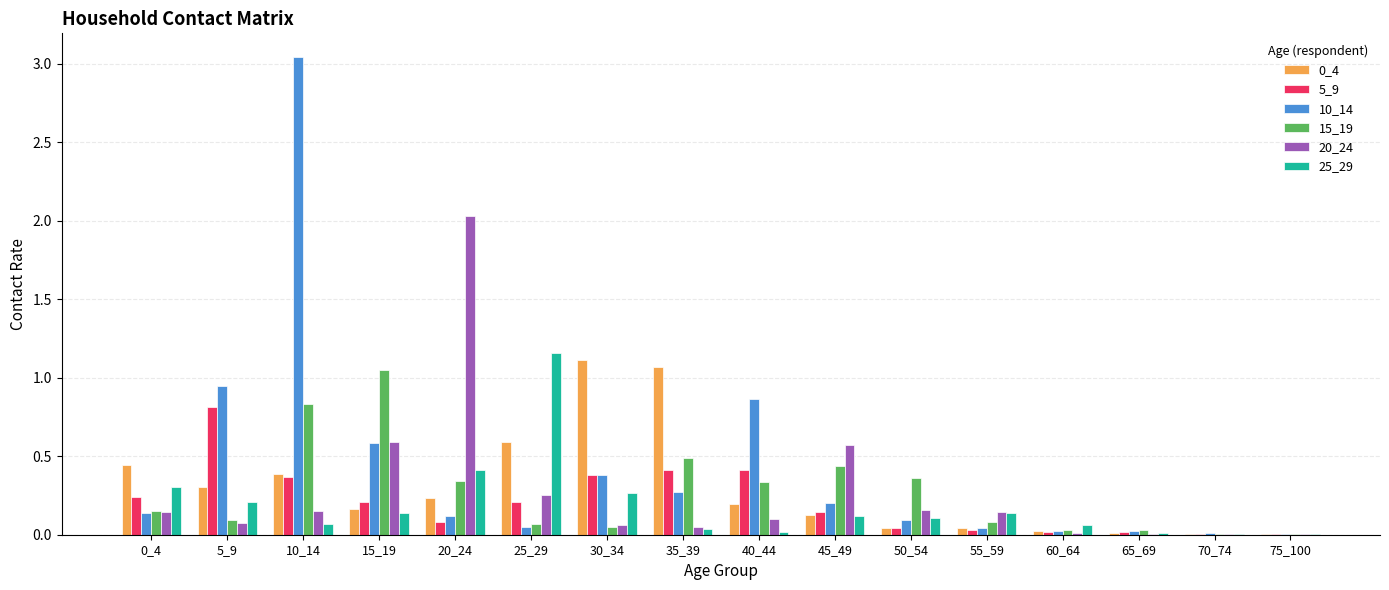

Which category has the highest value in the 20_24 series?

20_24